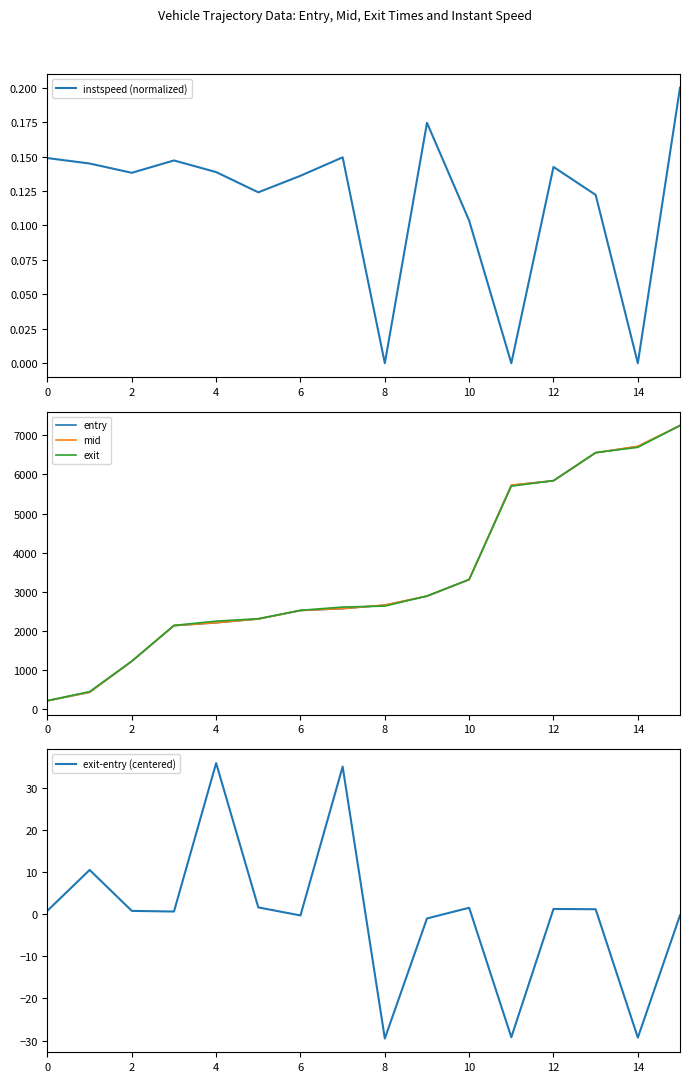

Does the chart display data point markers on the line(s)?

No